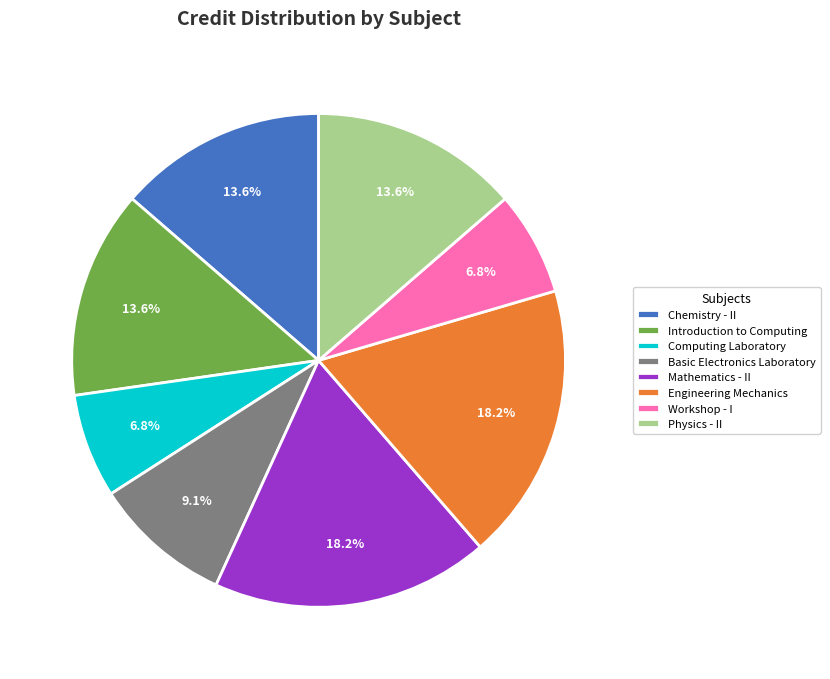

Is the sum of Chemistry - II and Physics - II greater than half?

No